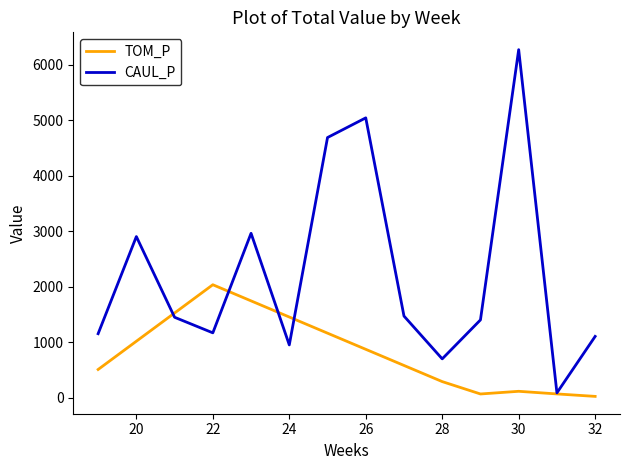

List the series in order of their peak value, lowest first.

TOM_P, CAUL_P